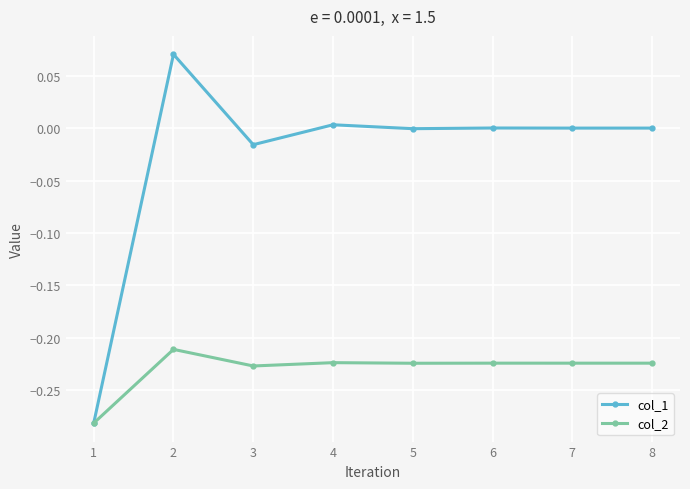

Which series has the largest total across all categories?

col_1